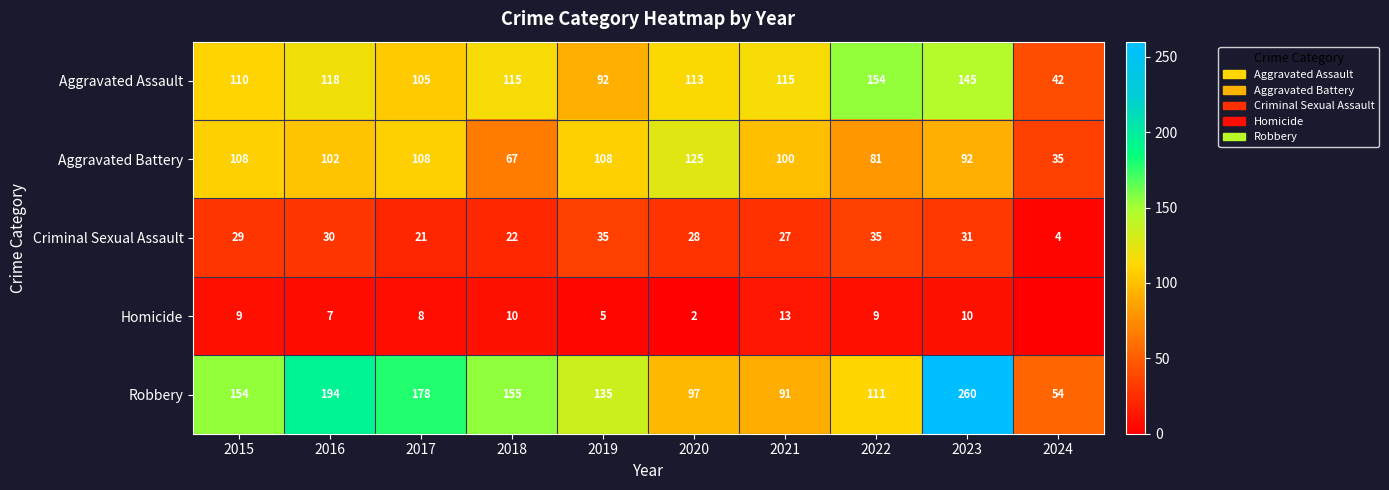

Between 2017 and 2022, which series saw the biggest shift?

Robbery